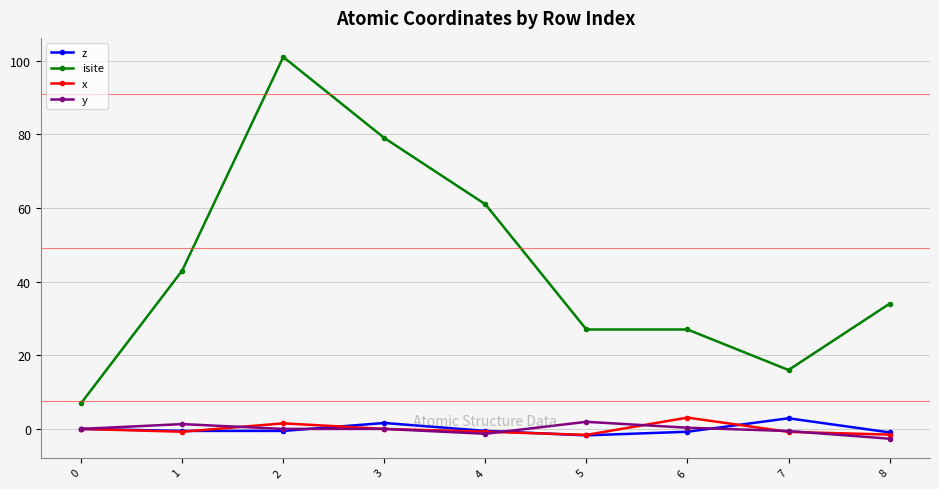

The isite series shows 27.0 at 5. True or false?

True